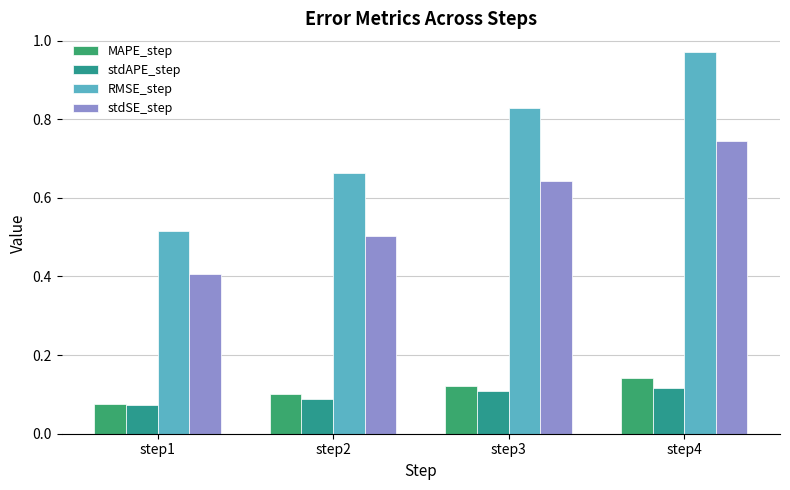

How many bars are there in total?

16